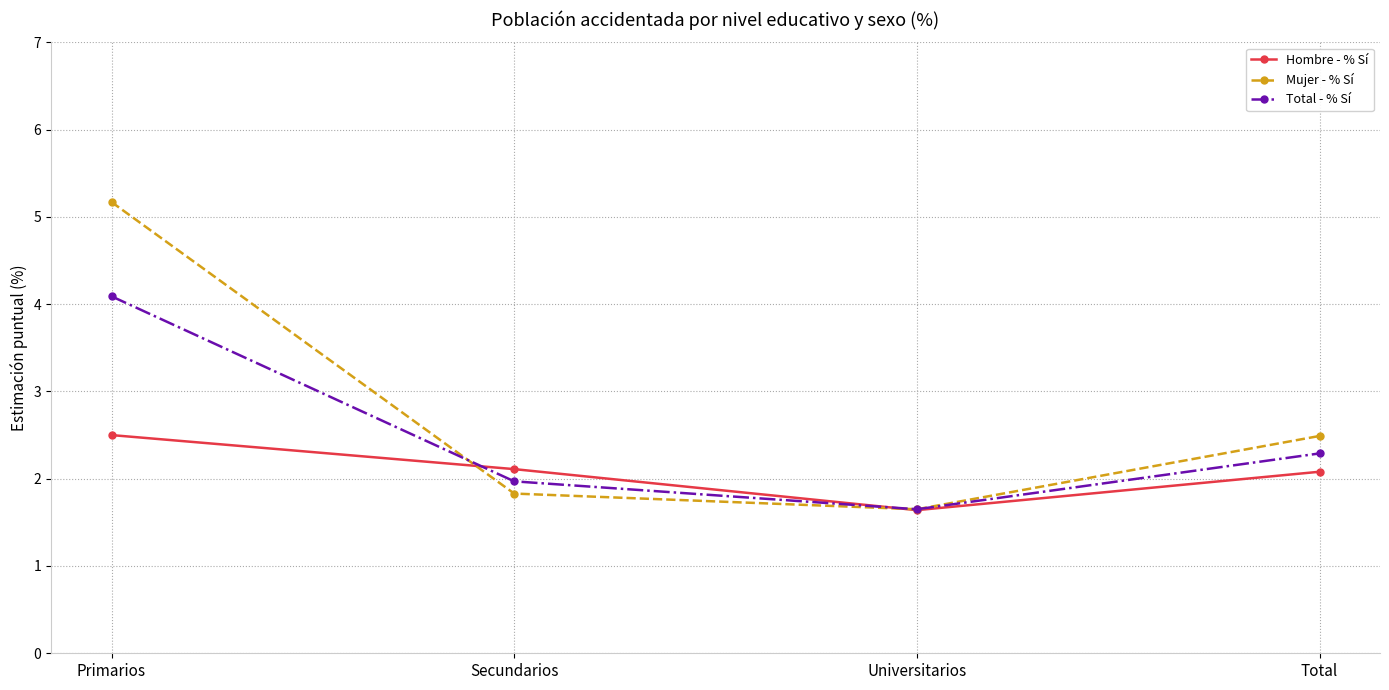

What is the value of the Mujer - % Sí point at the 2nd from the left?

1.8